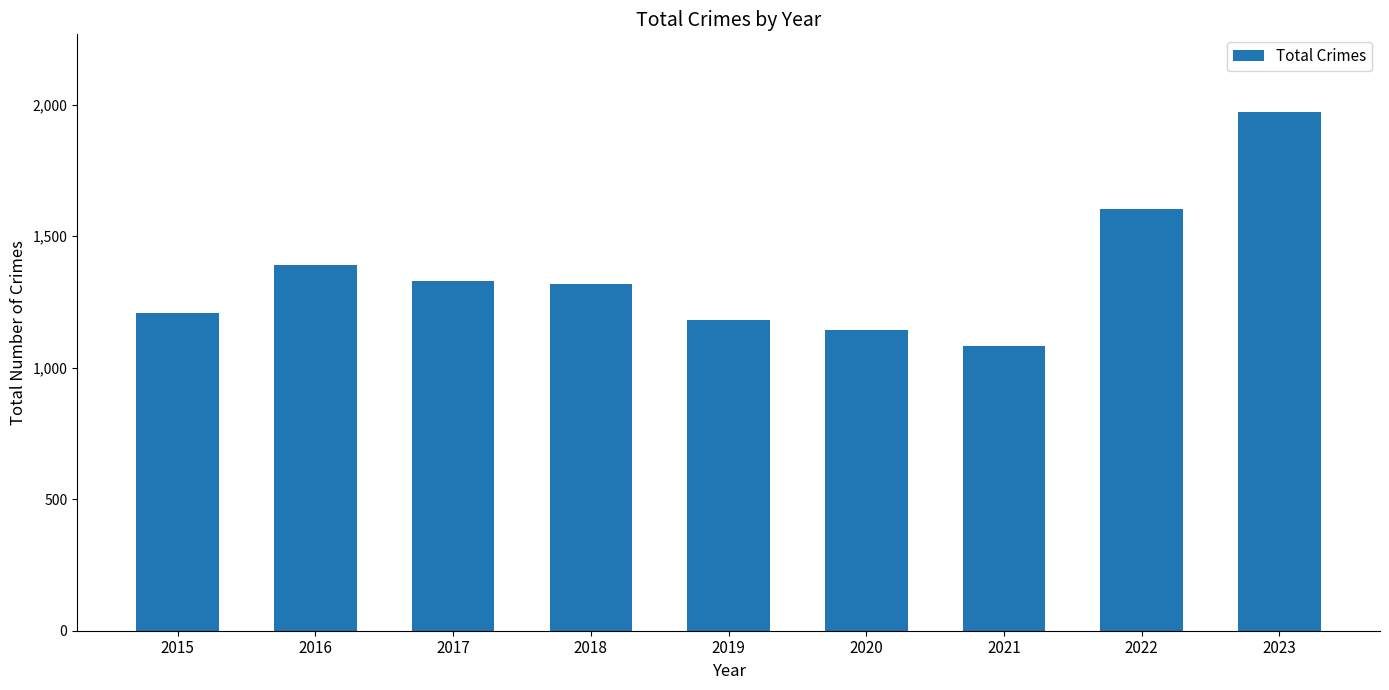

Are the bars grouped side by side (vs. stacked)?

No